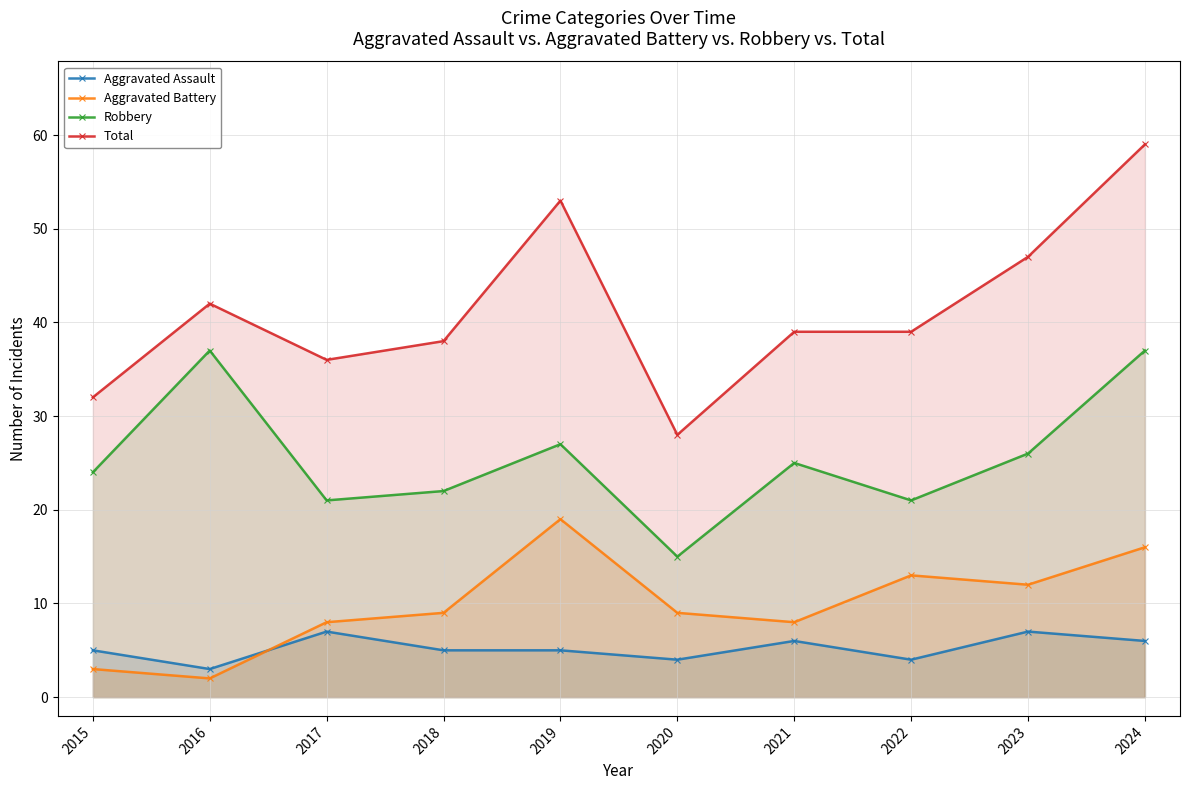

Which series changed the most between 2016 and 2024?

Total